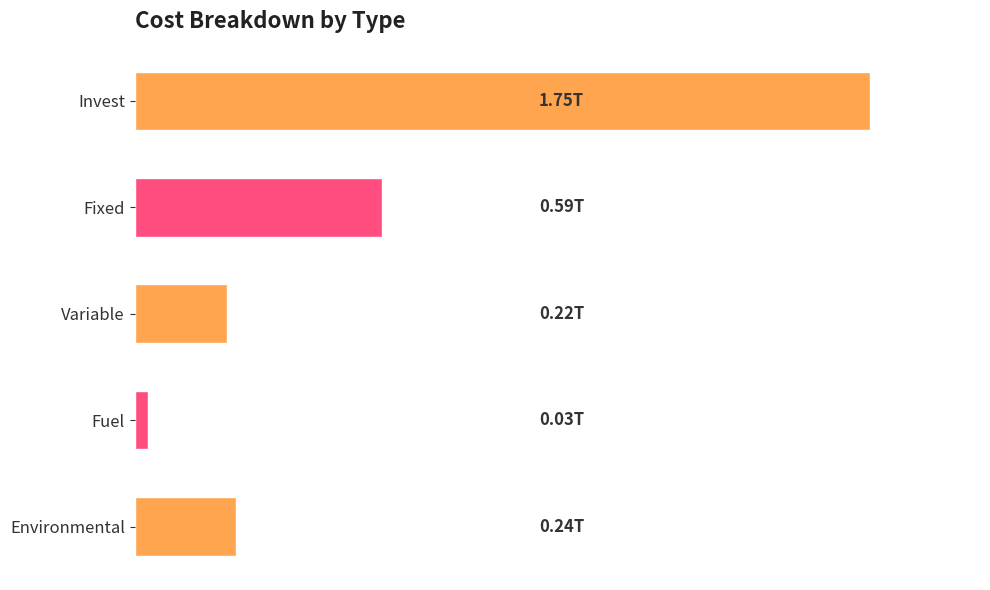

How many bars are there in total?

5